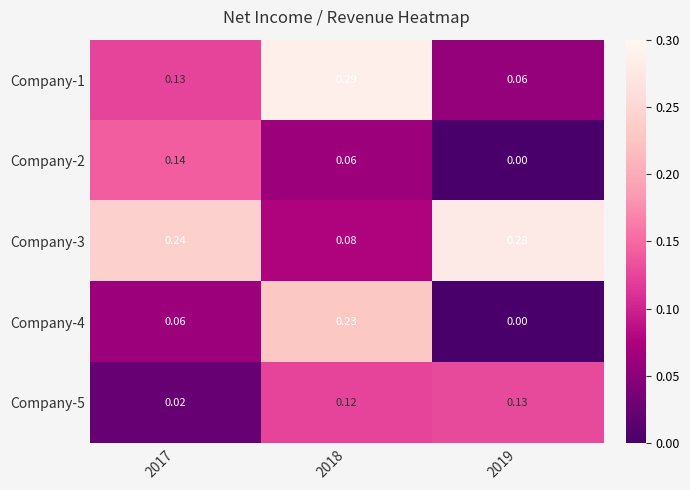

Is the value of Company-4 at 2017 greater than the value of Company-1 at 2017?

No